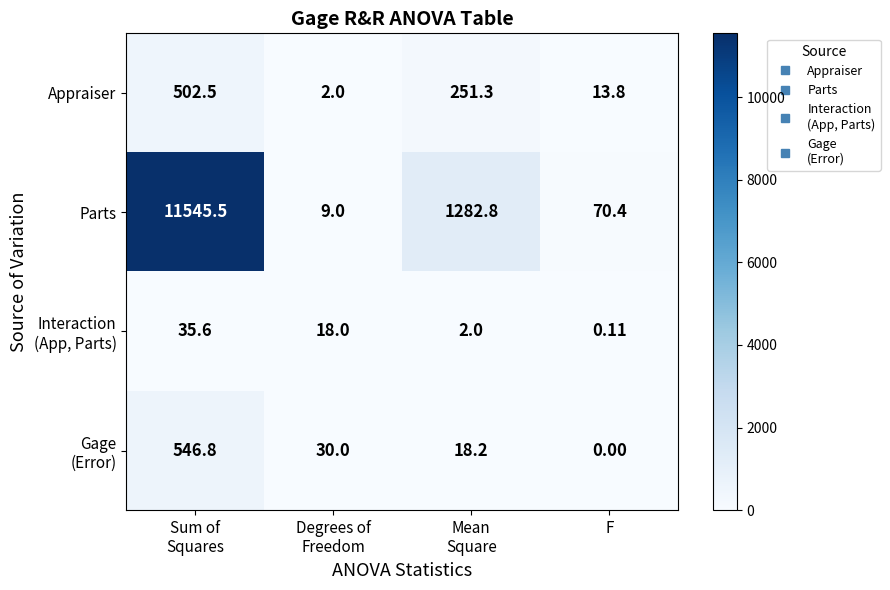

Which category has the lowest value across all series?

F